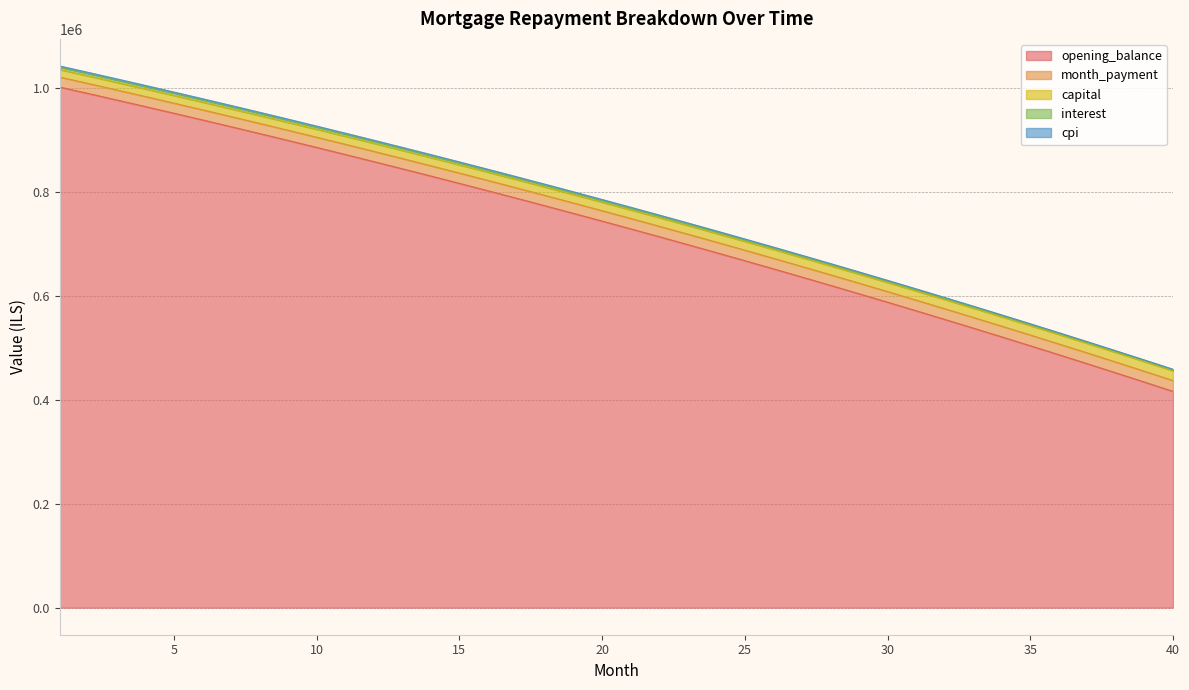

Which category has the lowest value across all series?

40